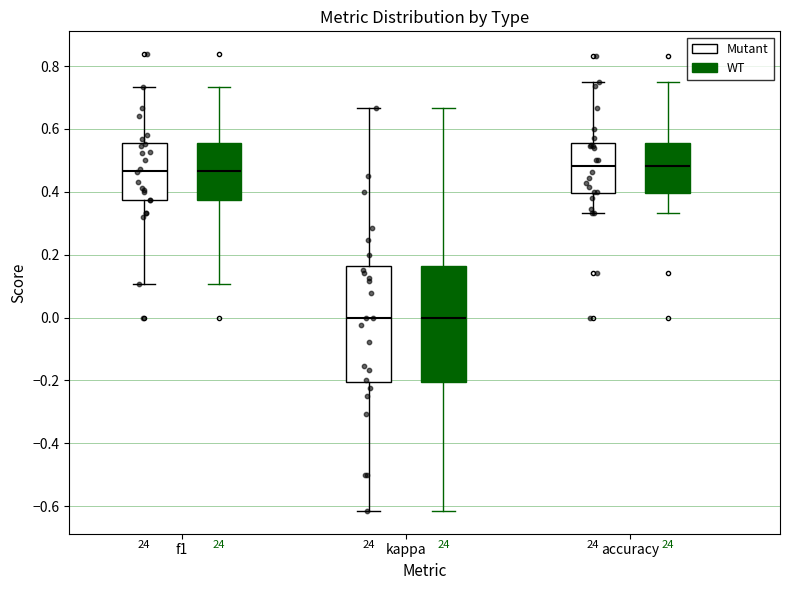

Where is the lower edge of the box for f1 (Mutant) on the y-axis? The values are not printed on the chart, so give them approximately, as read against the axis.

0.38